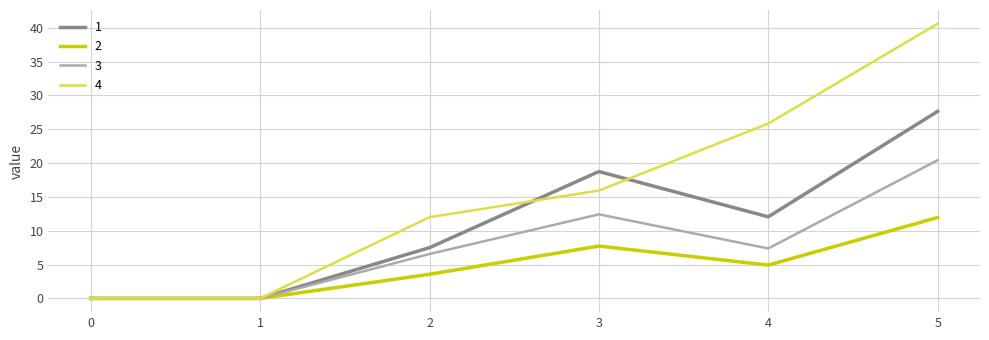

What is the difference between the 4 values at 1 and 4?

25.8